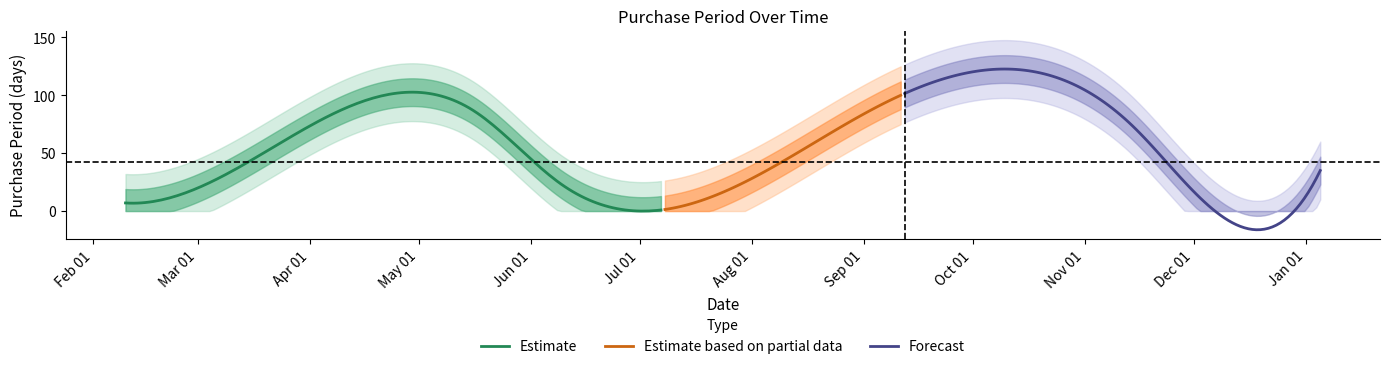

What is the change in value from 2016-05-16 to 2016-11-14?

-13